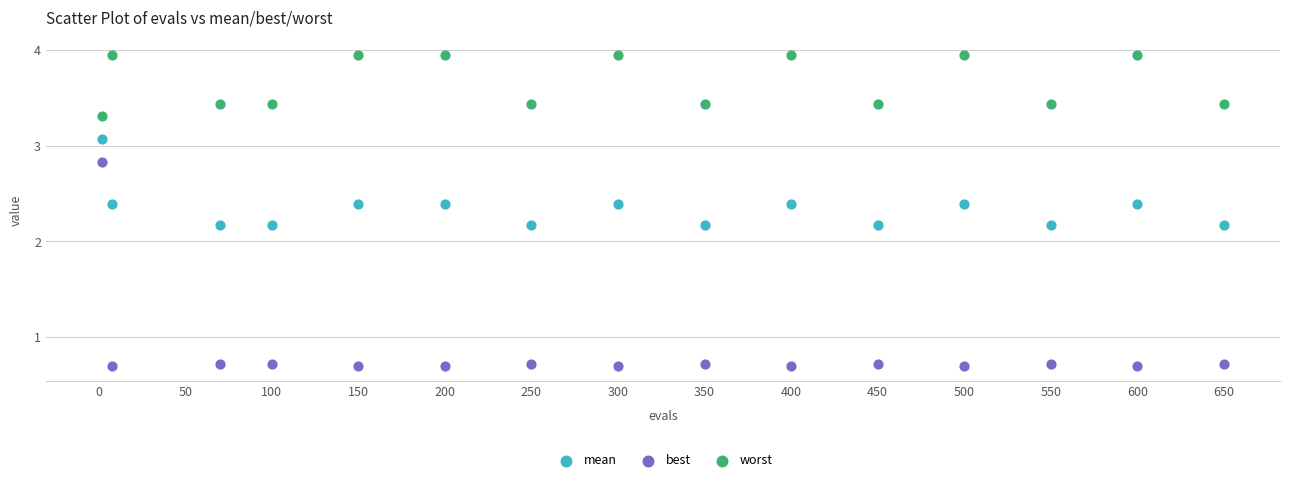

What are all the series names shown in the legend?

mean, best, worst